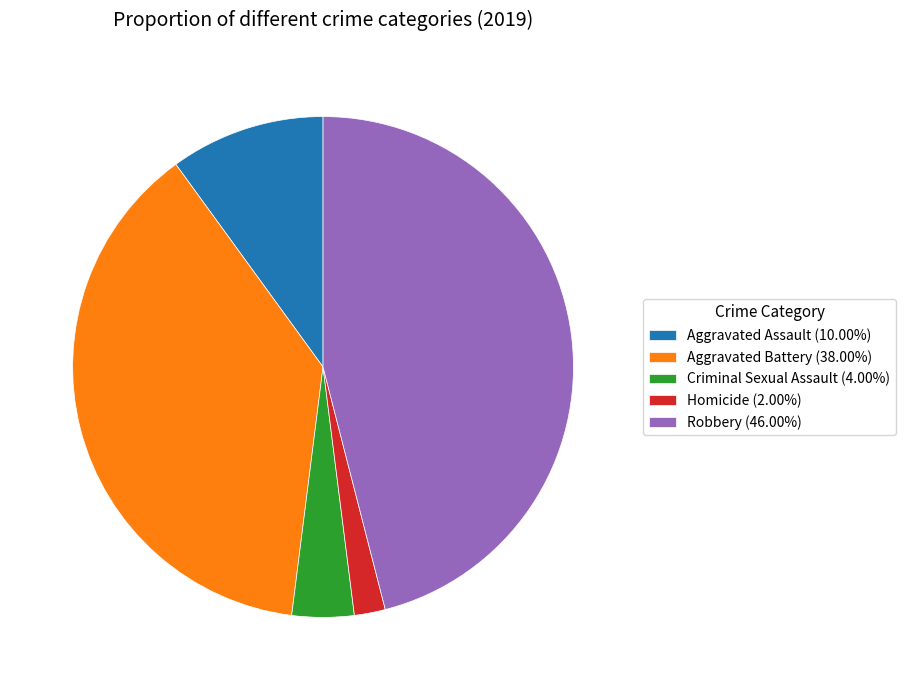

Is the sum of Robbery (46.00%) and Aggravated Battery (38.00%) greater than half?

Yes